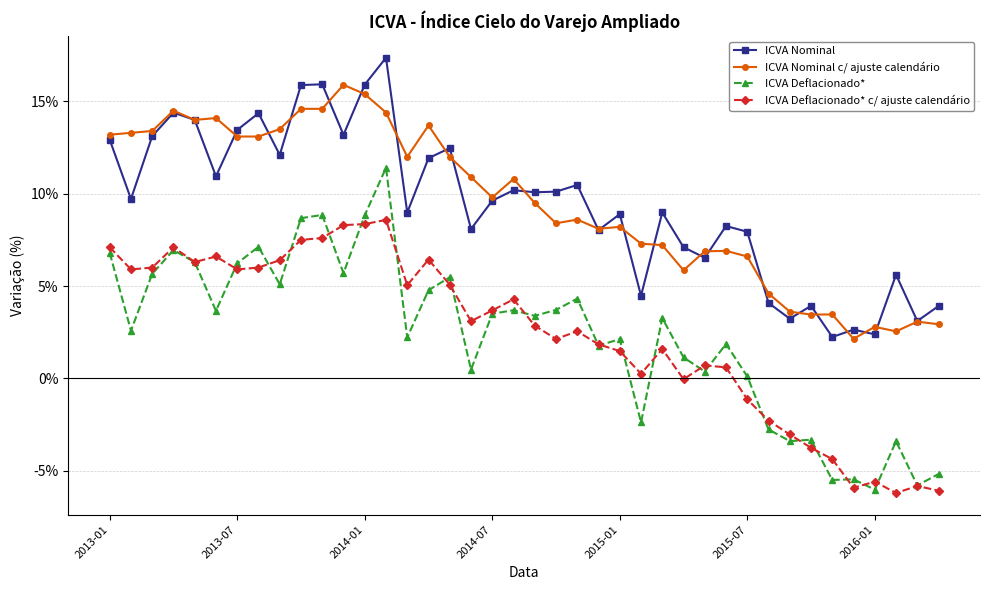

True or false: ICVA Nominal c/ ajuste calendário has more than 0 points higher than both neighbors.

True